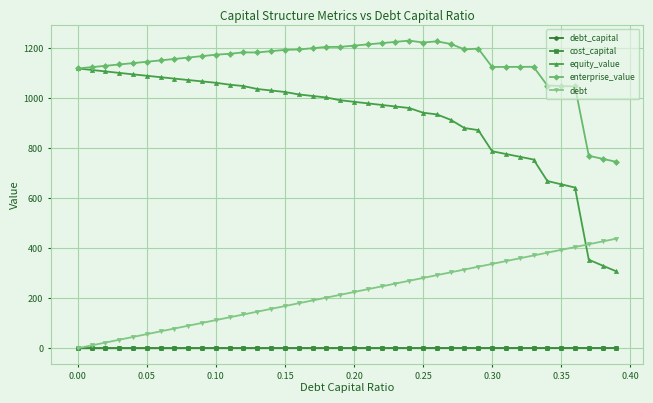

Which series has the largest range (max minus min)?

equity_value